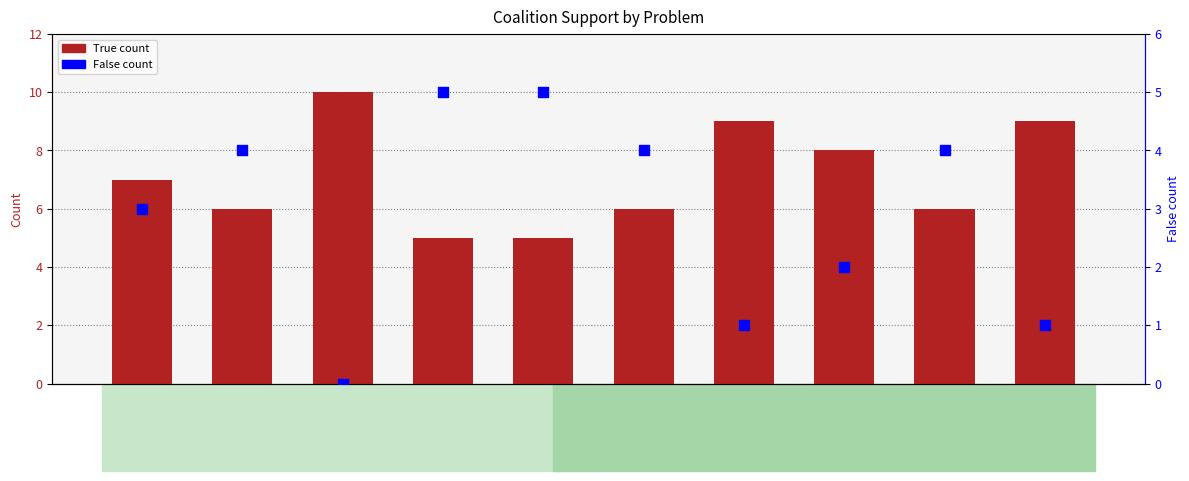

Is the value of True count at 5 greater than the value of False count at 7?

Yes